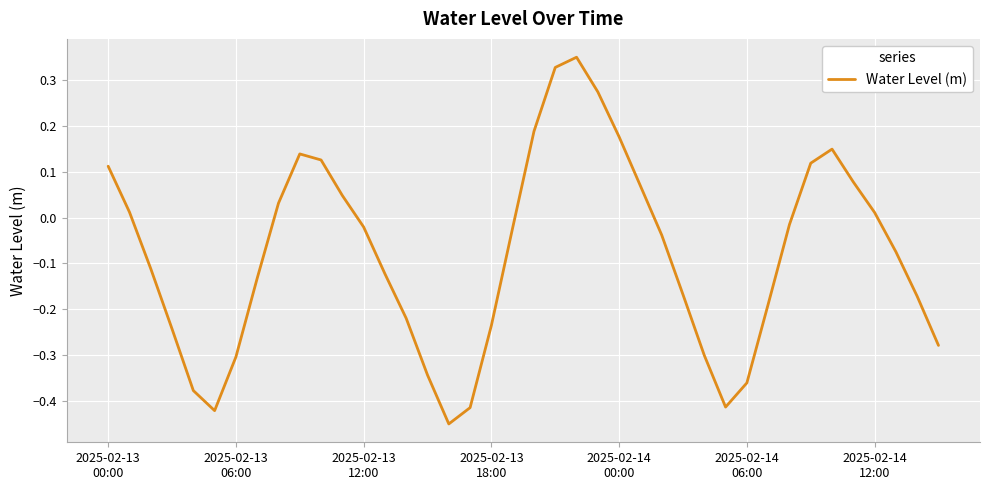

What is the difference between the maximum and minimum values?

0.8